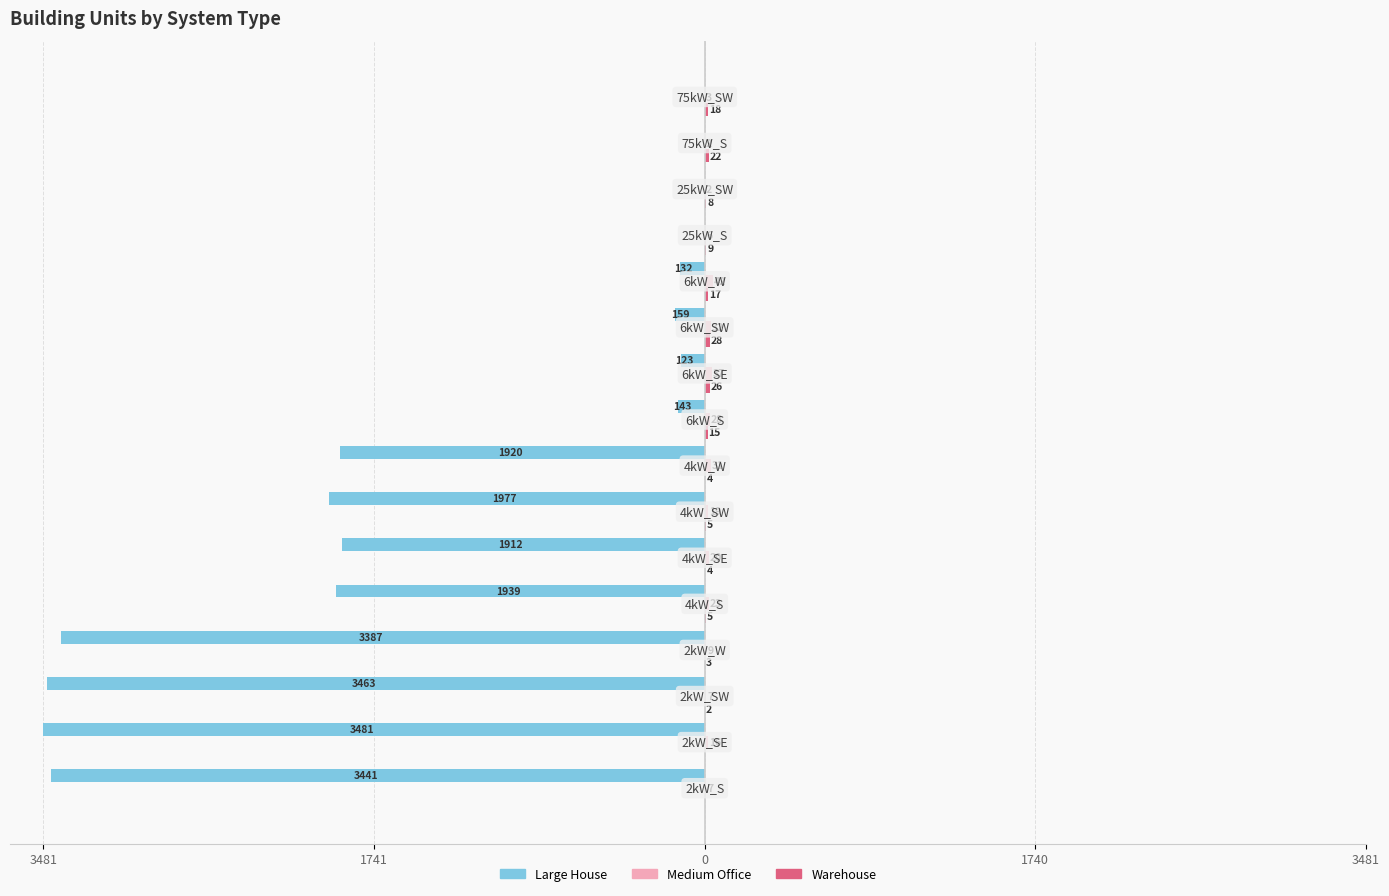

What are all the series names shown in the legend?

Large House, Medium Office, Warehouse